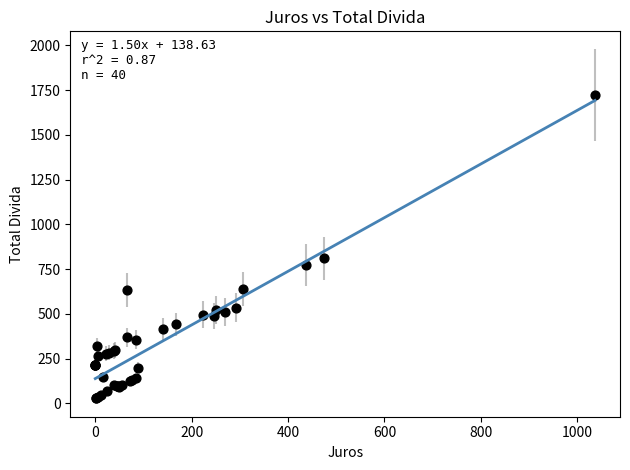

What Y value in the scatter plot is closest to 874?

810.4